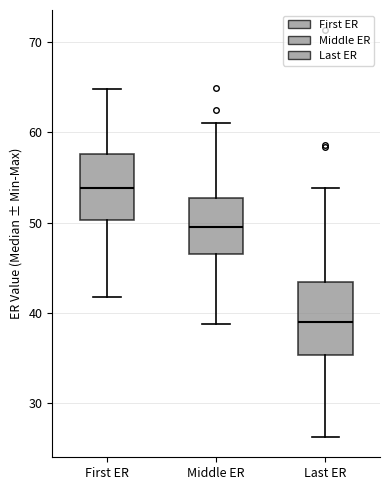

Reading left to right, read every box against the y-axis: the position of its median line, the range the box covers, and the ends of its whiskers. The values are not printed on the chart, so give them approximately, as read against the axis.

First ER: median 54, box 50 to 58, whiskers 42 to 65
Middle ER: median 49, box 46 to 53, whiskers 39 to 61
Last ER: median 39, box 35 to 43, whiskers 26 to 54